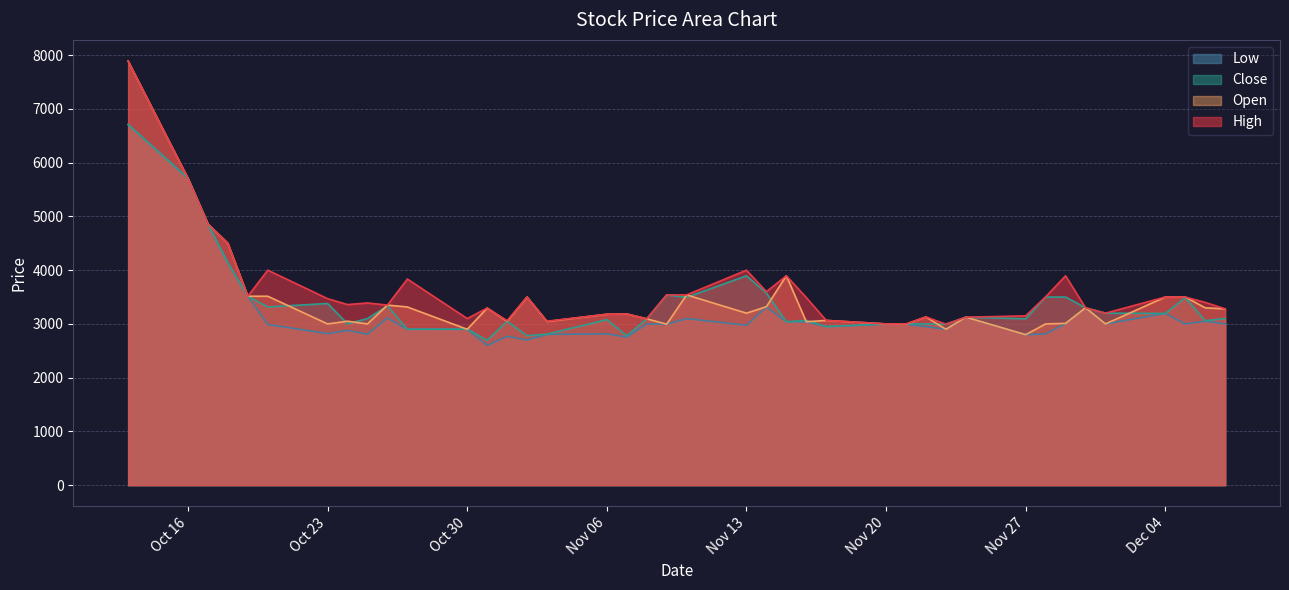

What is the difference between the Close values at 2023-10-26 and 2023-11-03?

525